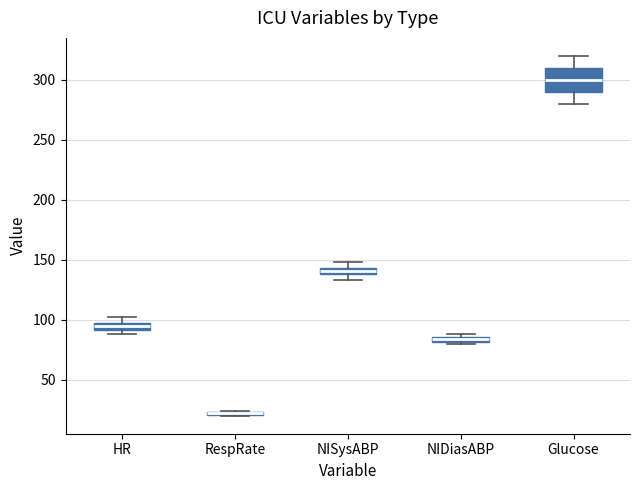

Comparing the boxes themselves (not the whiskers), which one is the tallest?

Glucose